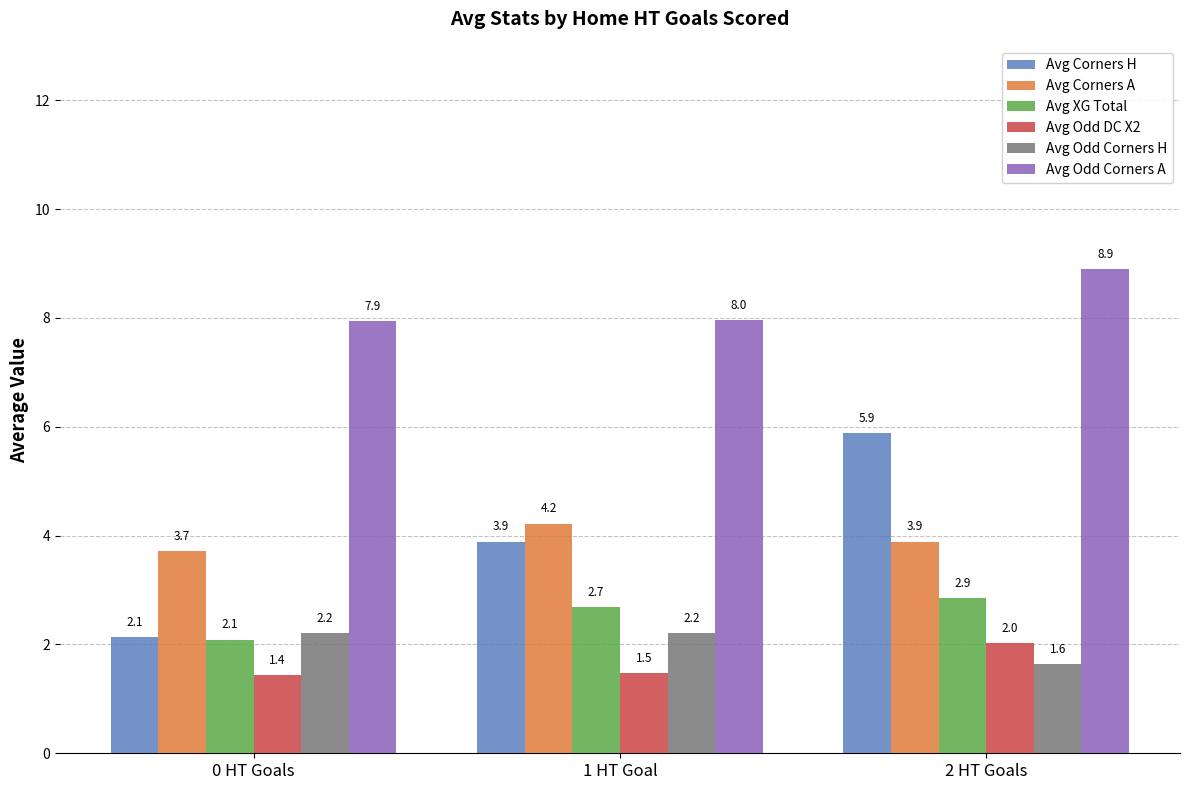

Which series has the largest total across all categories?

Avg Odd Corners A